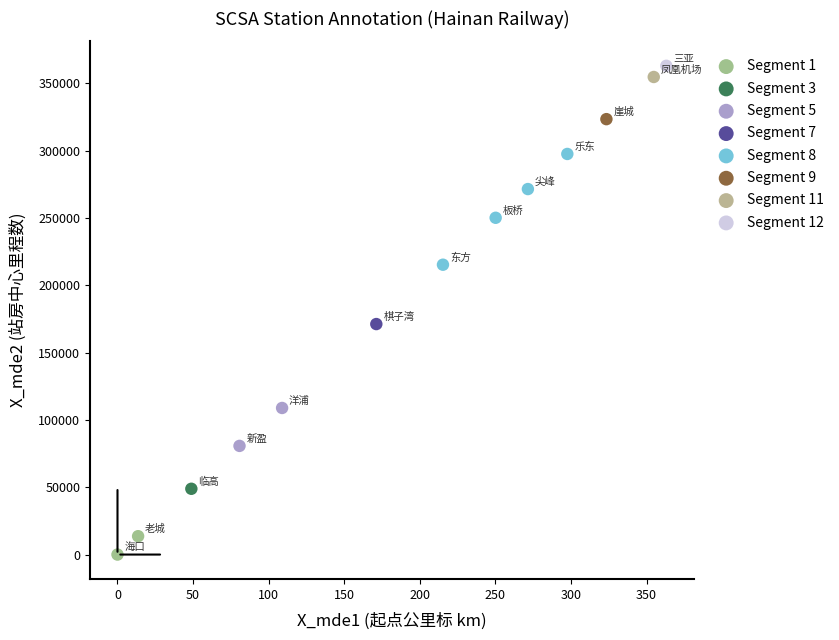

Which series reaches the minimum Y coordinate?

Segment 1